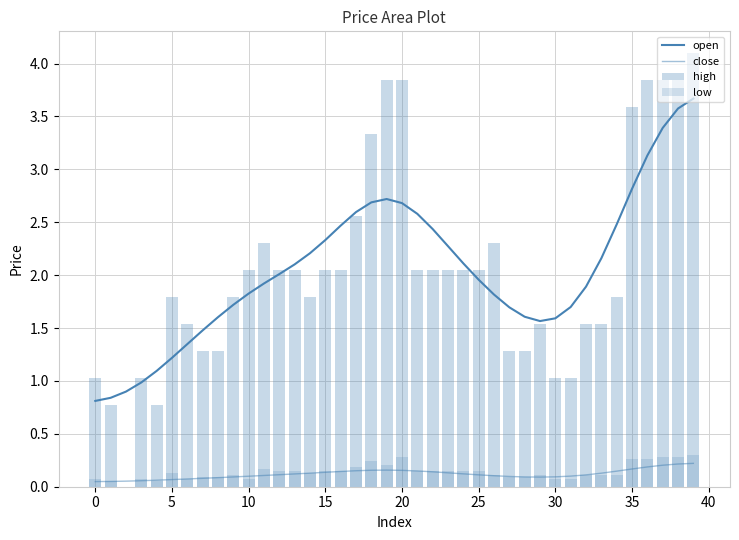

At how many categories does at least one series exceed 2?

24